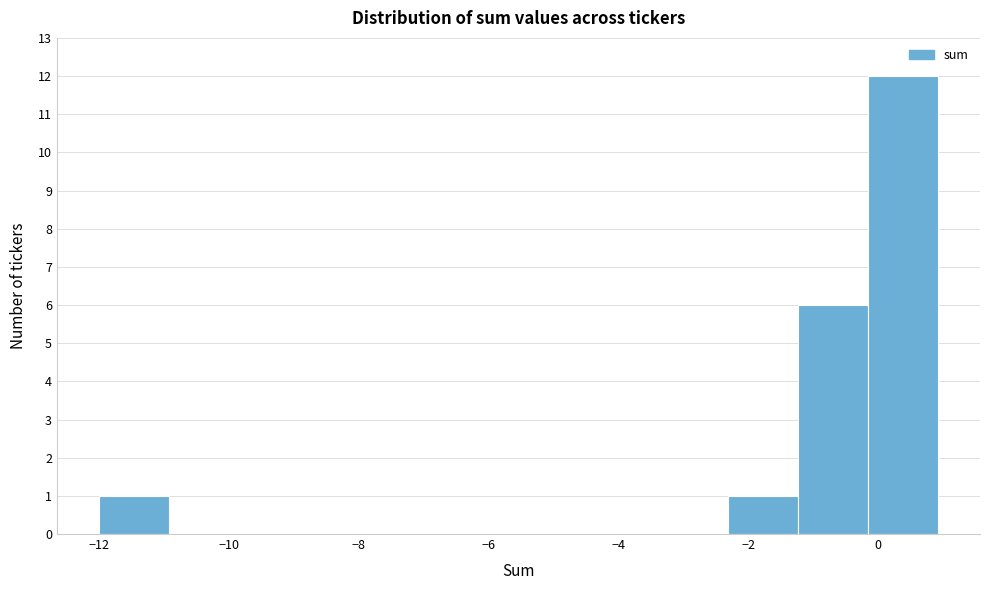

Which range on the x-axis has the tallest bar?

-0.2 to 1.0